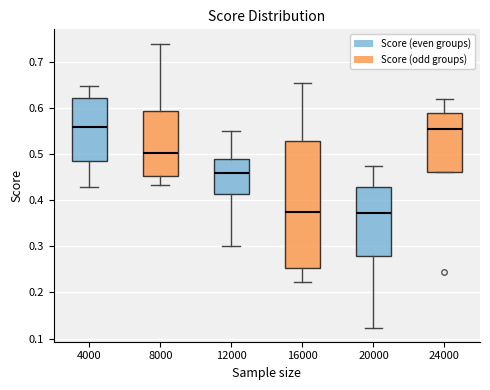

Reading left to right, read every box against the y-axis: the position of its median line, the range the box covers, and the ends of its whiskers. The values are not printed on the chart, so give them approximately, as read against the axis.

4000: median 0.56, box 0.49 to 0.62, whiskers 0.43 to 0.65
8000: median 0.50, box 0.45 to 0.59, whiskers 0.43 to 0.74
12000: median 0.46, box 0.41 to 0.49, whiskers 0.30 to 0.55
16000: median 0.38, box 0.25 to 0.53, whiskers 0.22 to 0.65
20000: median 0.37, box 0.28 to 0.43, whiskers 0.12 to 0.47
24000: median 0.56, box 0.46 to 0.59, whiskers 0.46 to 0.62